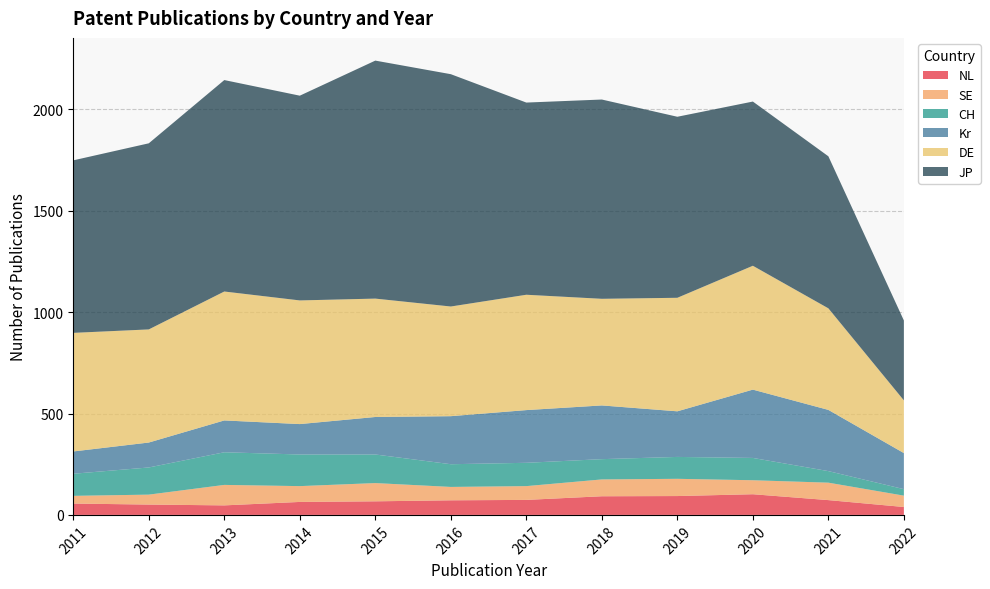

Reading right to left, list all the values displayed in this chart.

CH: 32	57	110	108	100	115	112	141	156	161	134	109
DE: 260	501	611	560	526	569	541	584	610	636	558	585
JP: 394	750	810	893	983	948	1146	1174	1010	1043	918	851
Kr: 178	302	337	225	265	260	237	185	150	157	123	110
NL: 39	73	102	93	92	74	72	67	64	47	51	56
SE: 56	86	69	85	83	68	66	90	78	101	49	38